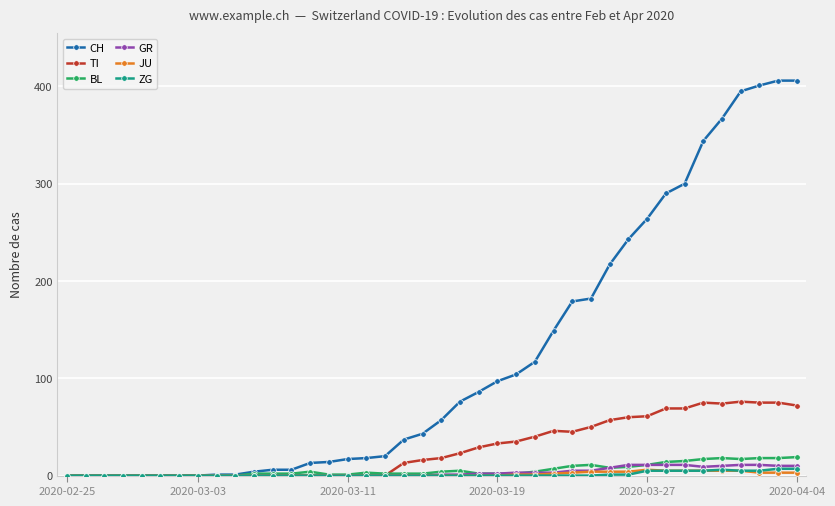

Which series has the largest range (max minus min)?

CH